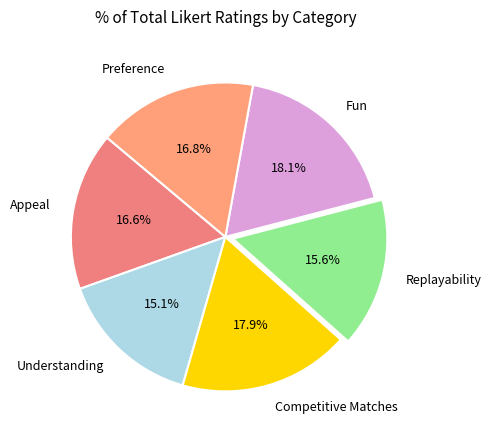

Between Competitive Matches and Understanding, which is larger?

Competitive Matches